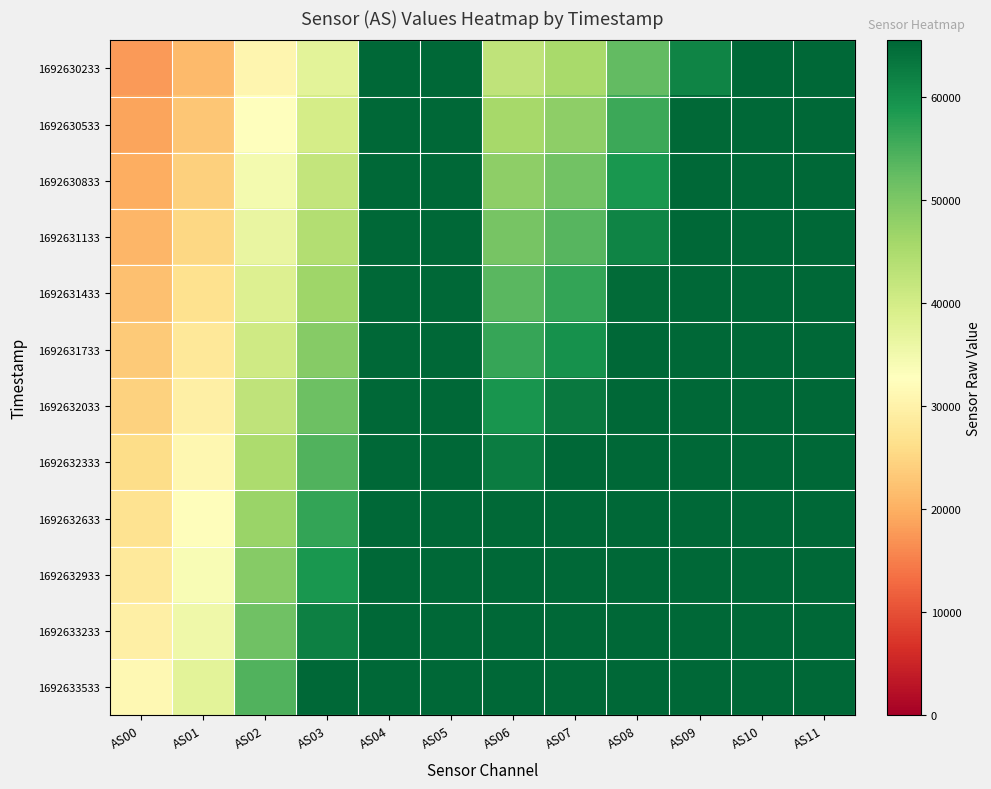

What is the total value across all series at AS02?

503705